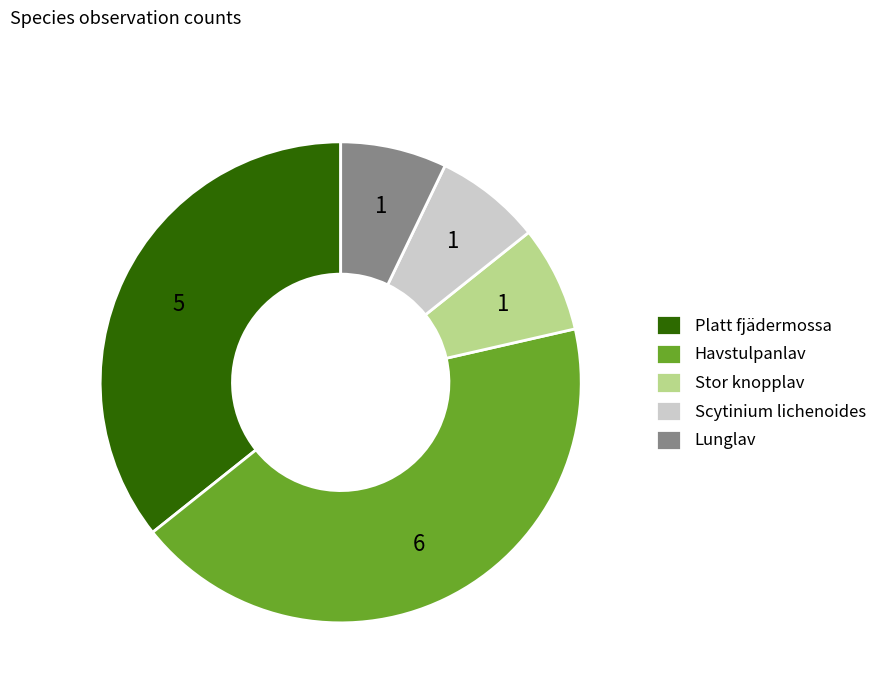

Which has a higher value, Havstulpanlav or Scytinium lichenoides?

Havstulpanlav